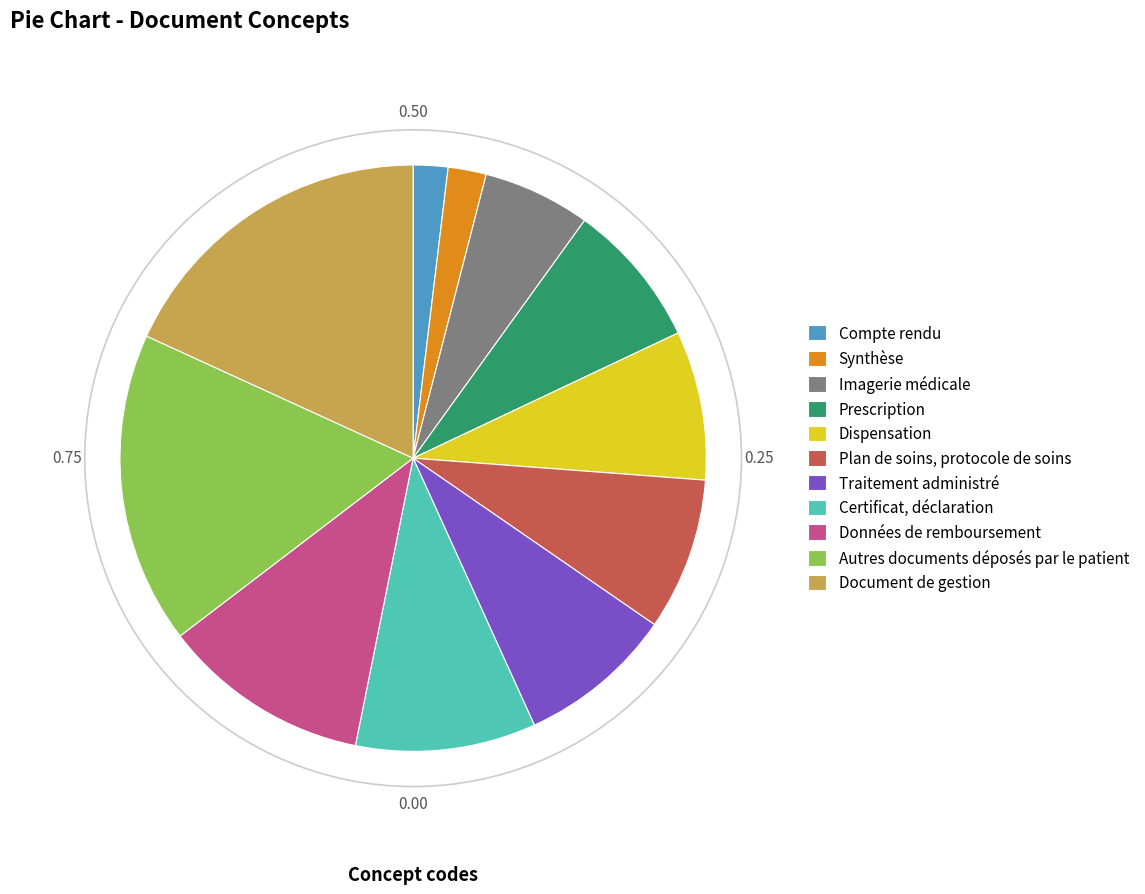

Does any single category account for the majority?

No